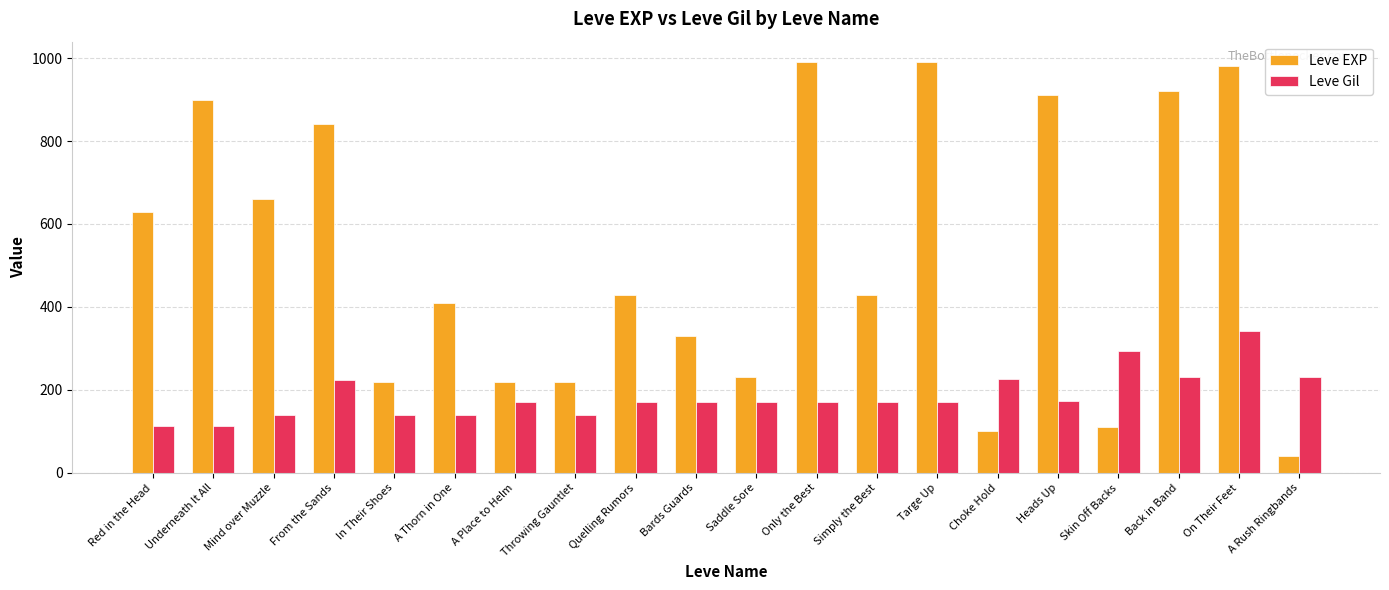

What is the difference between the Leve Gil values at Heads Up and Skin Off Backs?

121